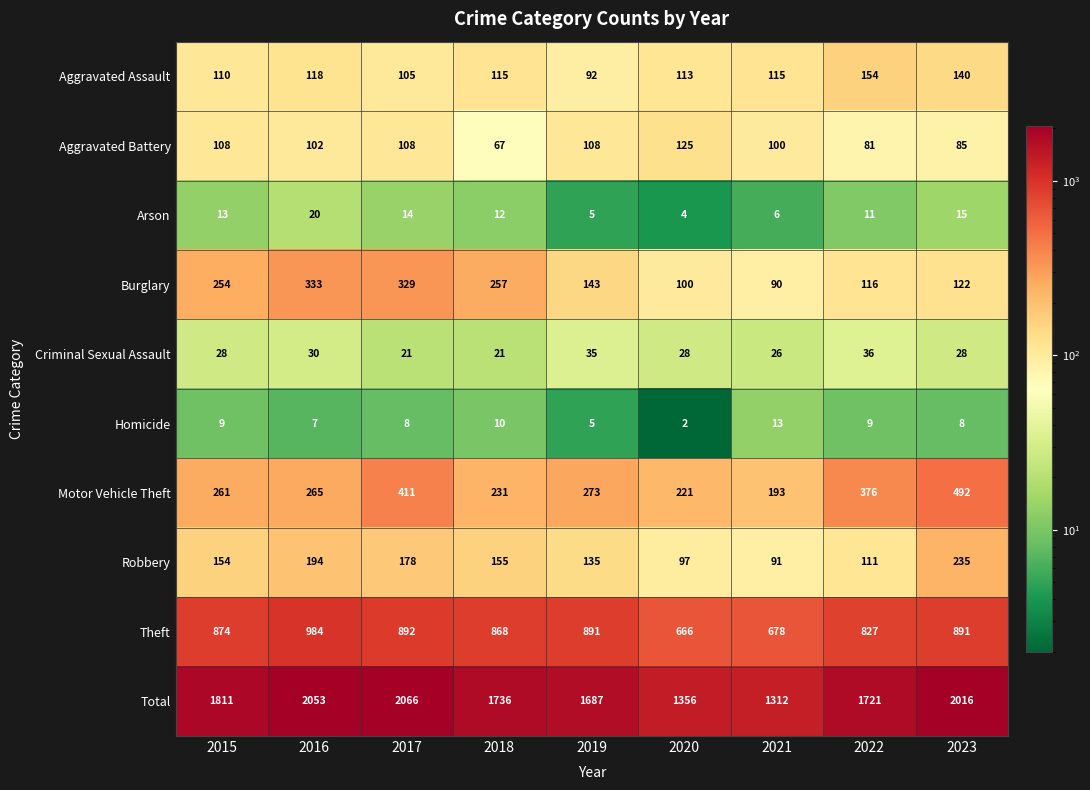

The Total series shows 1687 at 2019. True or false?

True